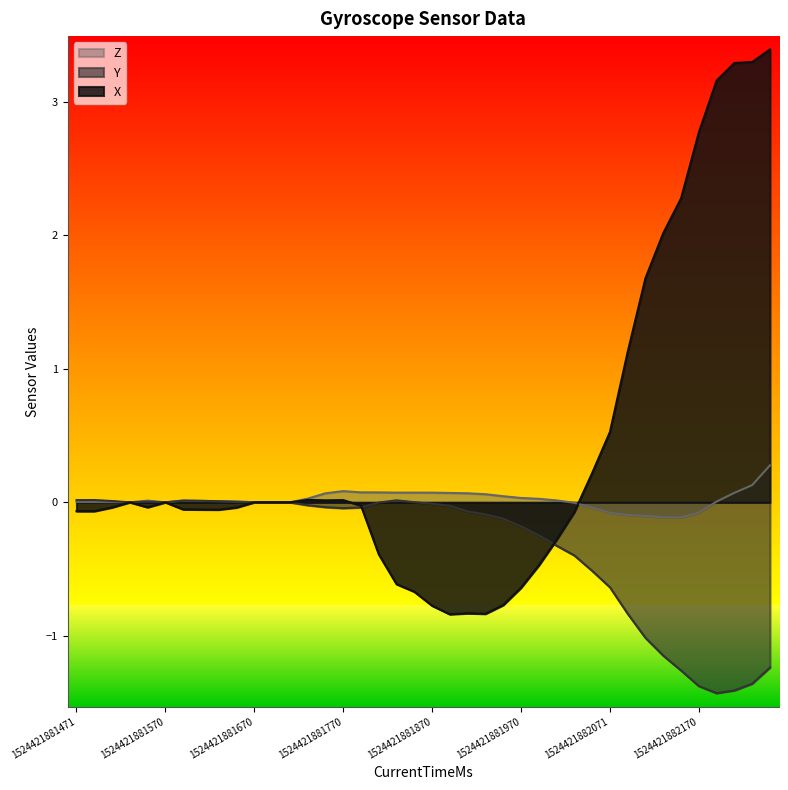

What is the spread (max minus min) of values at 1524421881790?

0.1